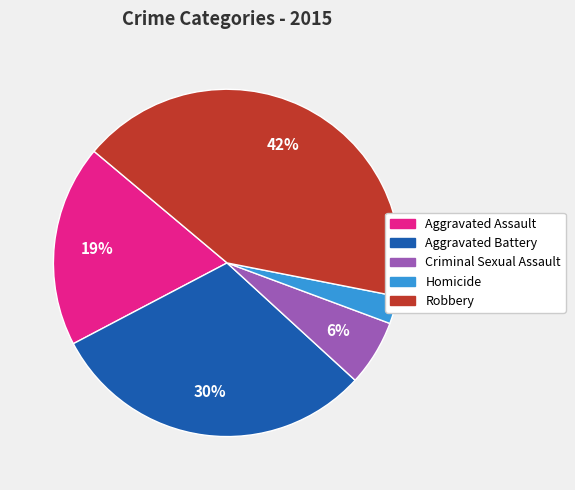

Combined, do Aggravated Battery and Robbery account for over 50%?

Yes